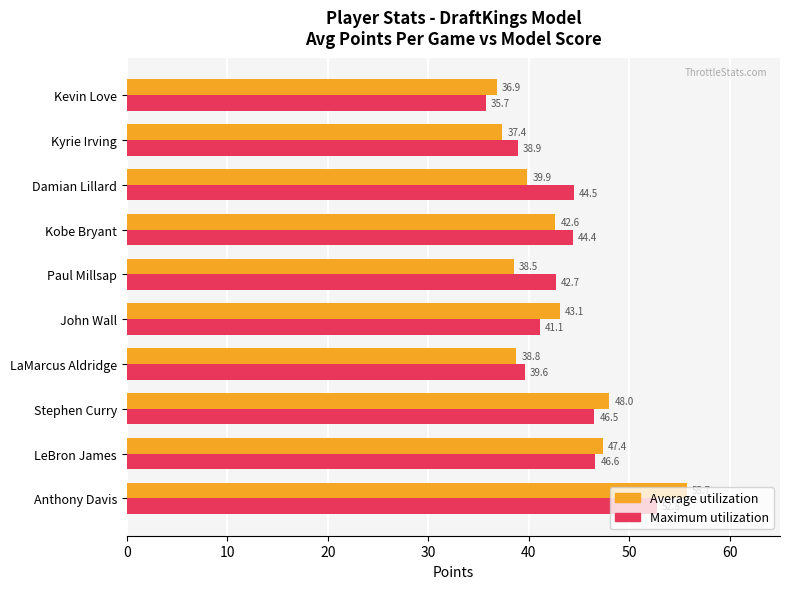

Rank the series at Kyrie Irving from highest to lowest value.

Maximum utilization, Average utilization